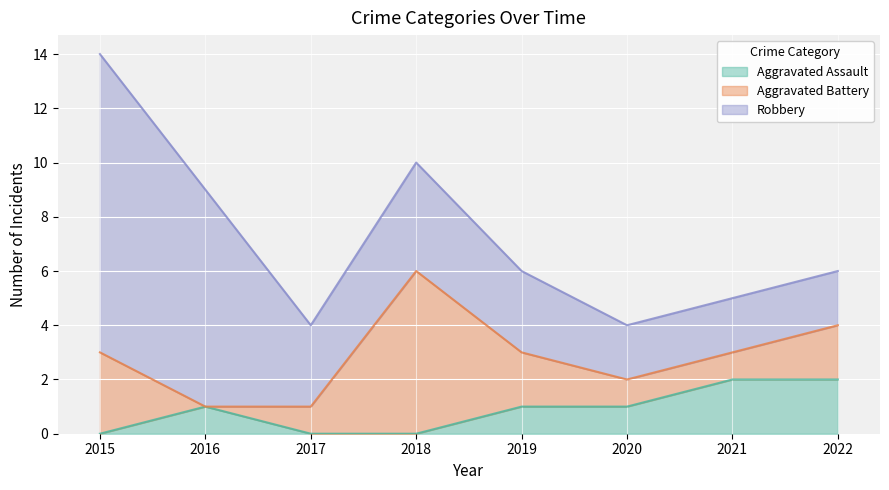

The value of Aggravated Assault at 2022 is 2. True or false?

True